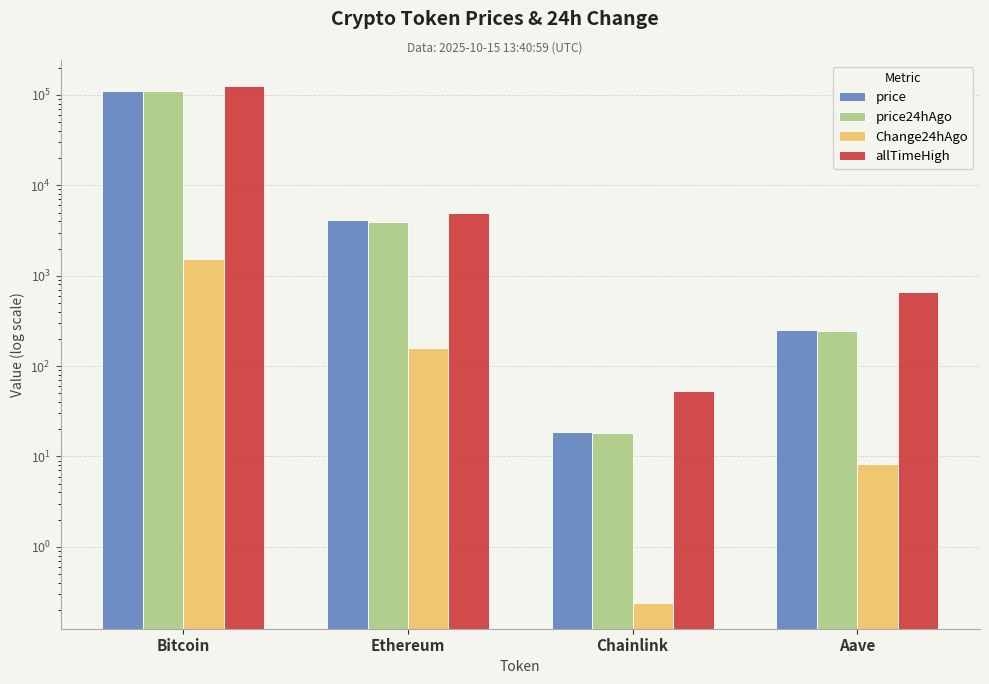

What is the label of the 2nd bar from the left?

Ethereum